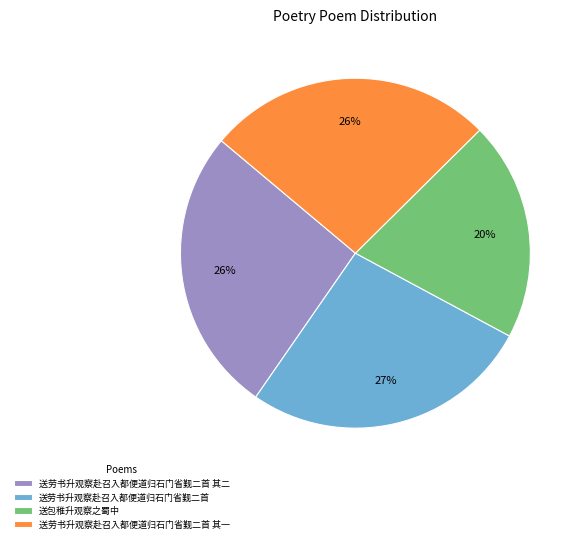

Is the sum of 送包稚升观察之蜀中 and 送劳书升观察赴召入都便道归石门省觐二首 其二 greater than half?

No